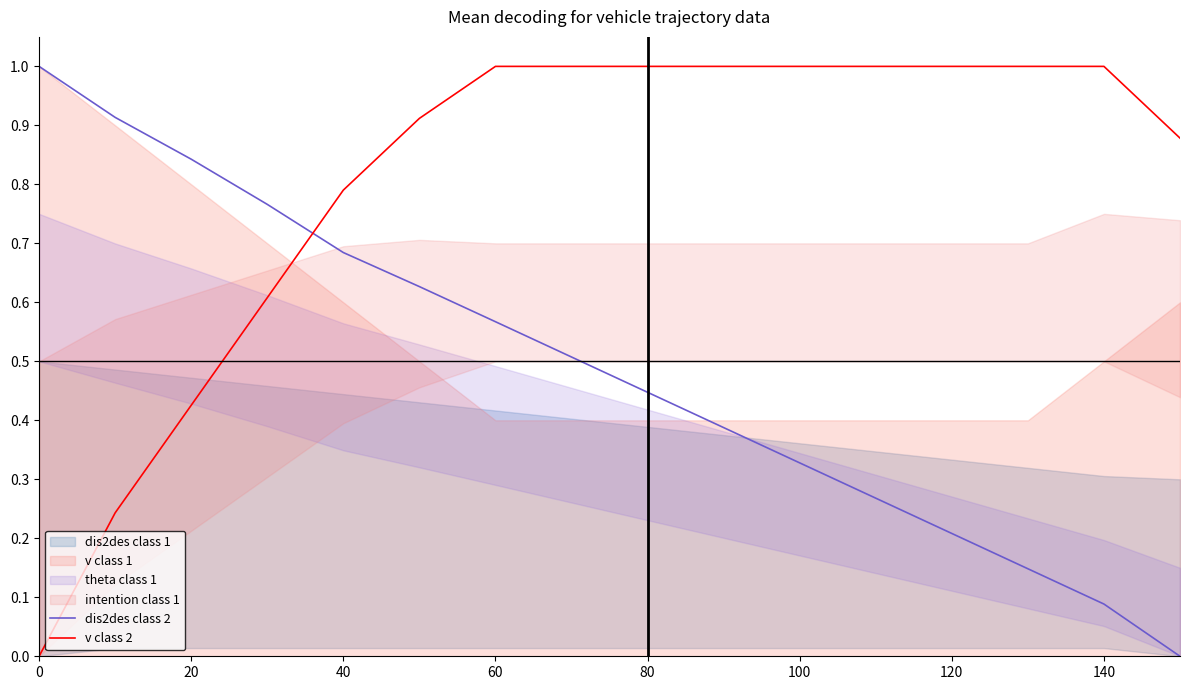

Which series ends up on top after the final intersection of v class 2 and dis2des class 2?

v class 2